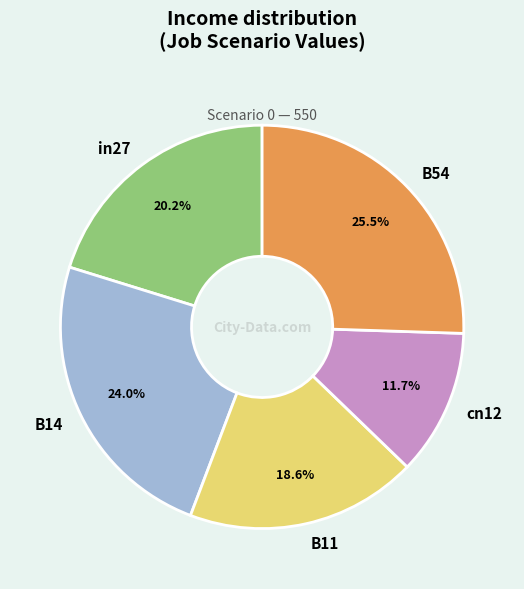

Do in27 and cn12 together represent more than half of the pie?

No